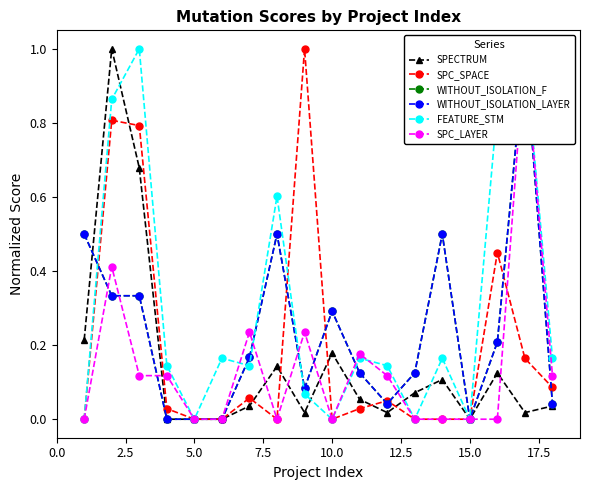

Is this an area chart (filled region under the line)?

No